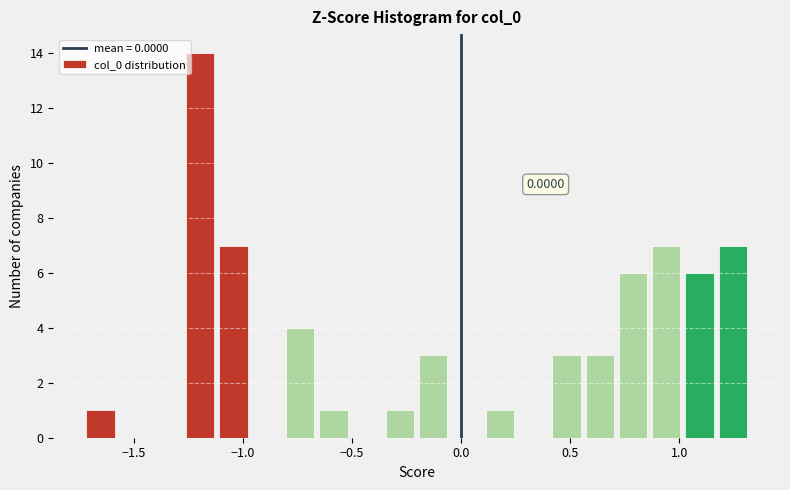

Read against the x-axis, roughly where is the centre of the tallest bar?

-1.20